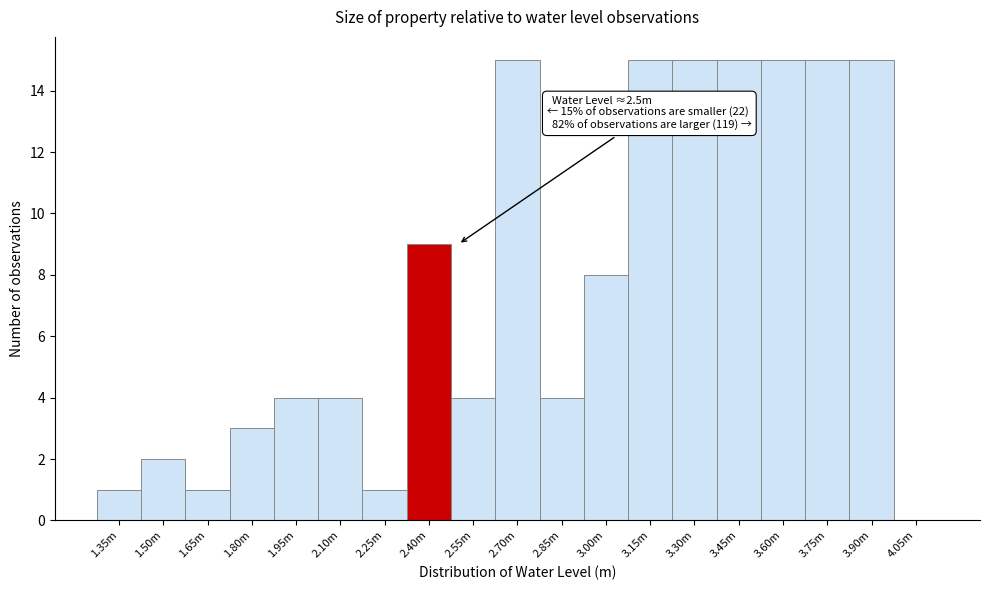

Reading right to left, what are all the values shown in this chart?

4.05m=0	3.90m=15	3.75m=15	3.60m=15	3.45m=15	3.30m=15	3.15m=15	3.00m=8	2.85m=4	2.70m=15	2.55m=4	2.40m=9	2.25m=1	2.10m=4	1.95m=4	1.80m=3	1.65m=1	1.50m=2	1.35m=1